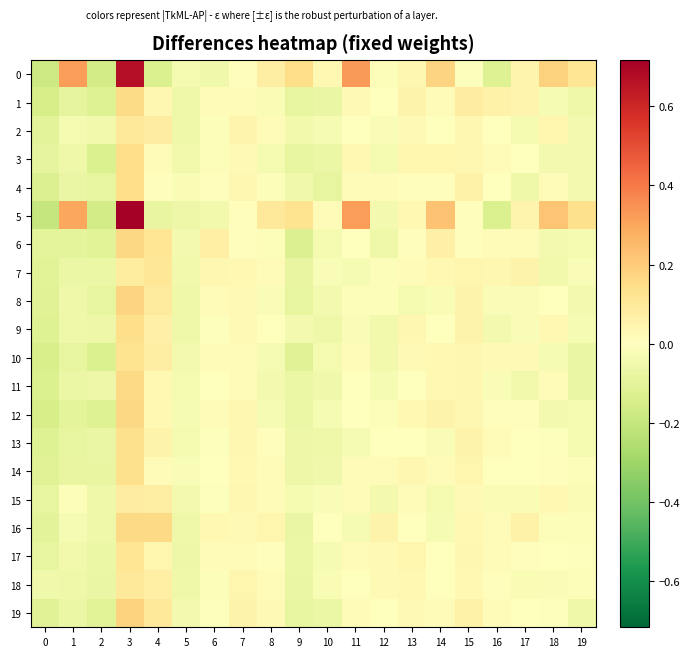

What is the total value across all series at 9?

-1.1